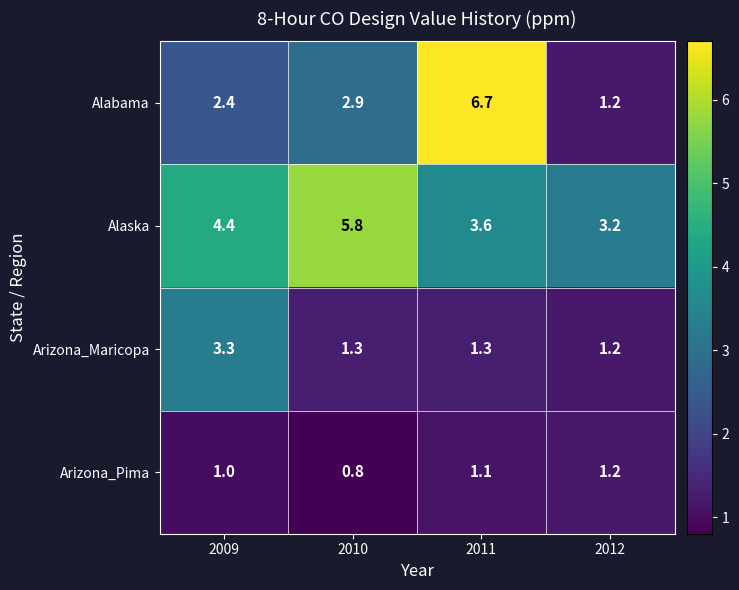

What is the approximate value of Arizona_Maricopa at 2012?

1.2